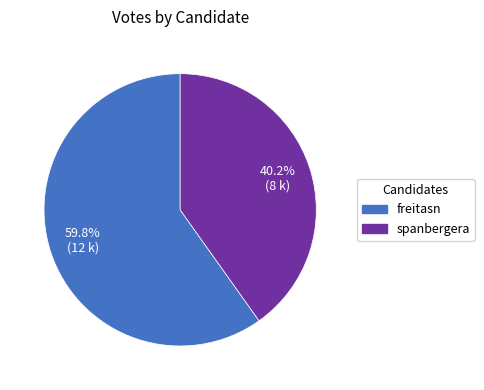

To the nearest percent, what is the difference between the freitasn and spanbergera slice percentages?

20%